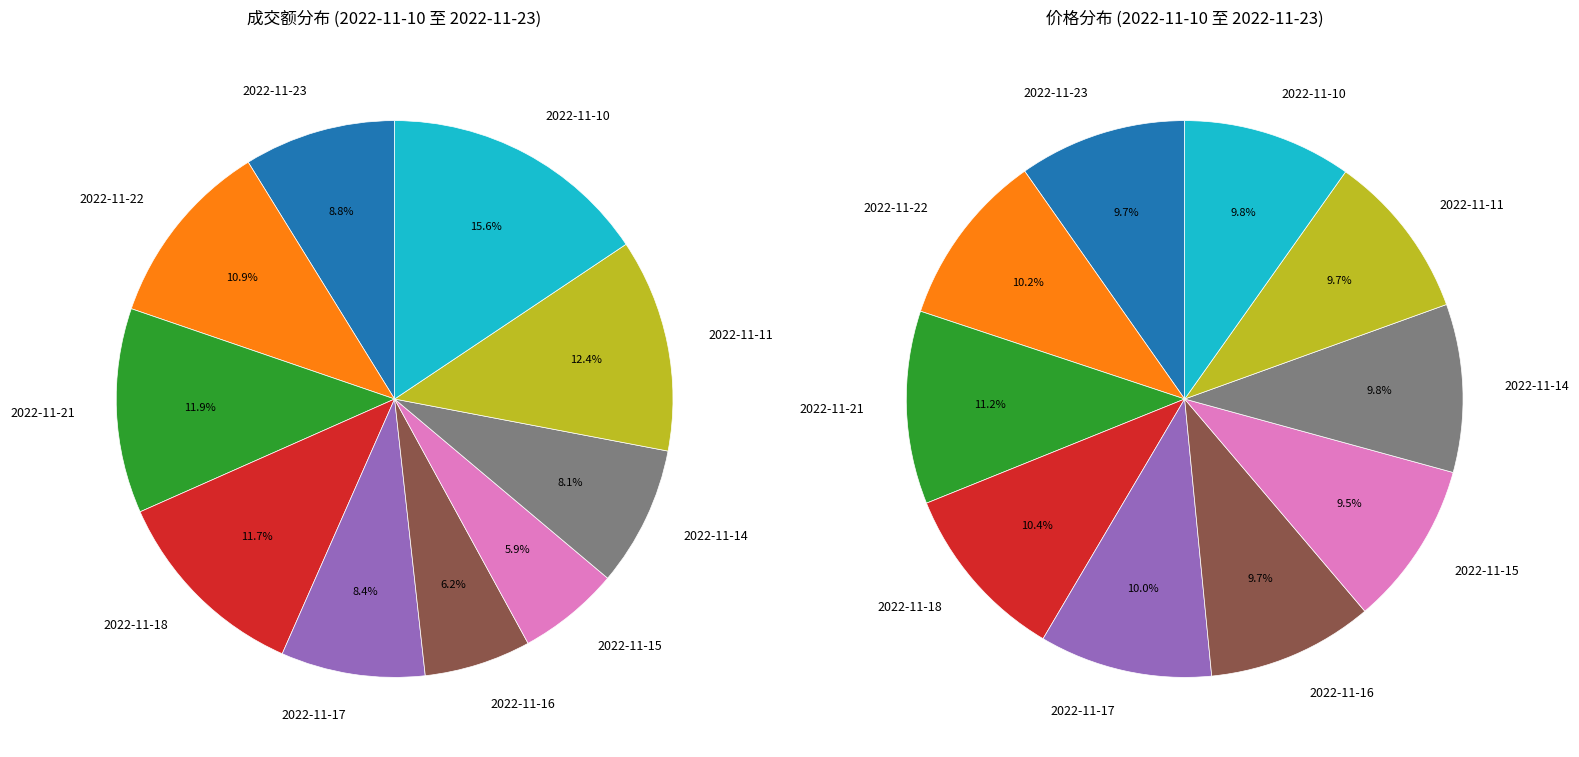

At 2022-11-21, list the series in order from smallest to largest.

价格, 成交额(万元)